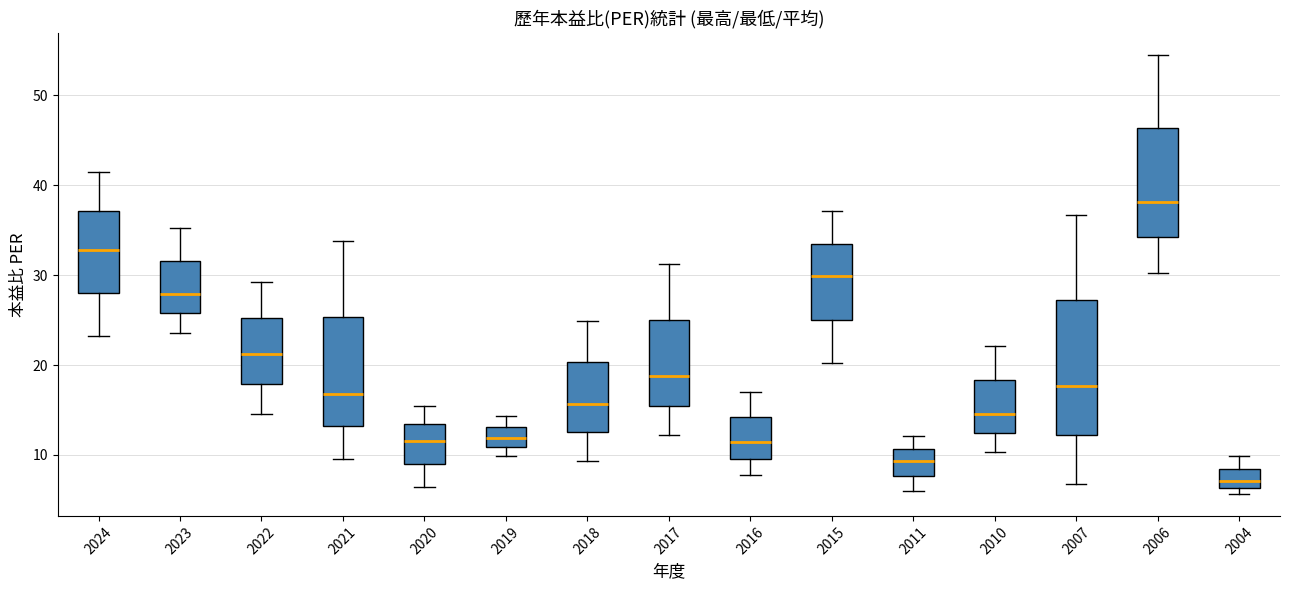

Which box has the highest median line?

2006